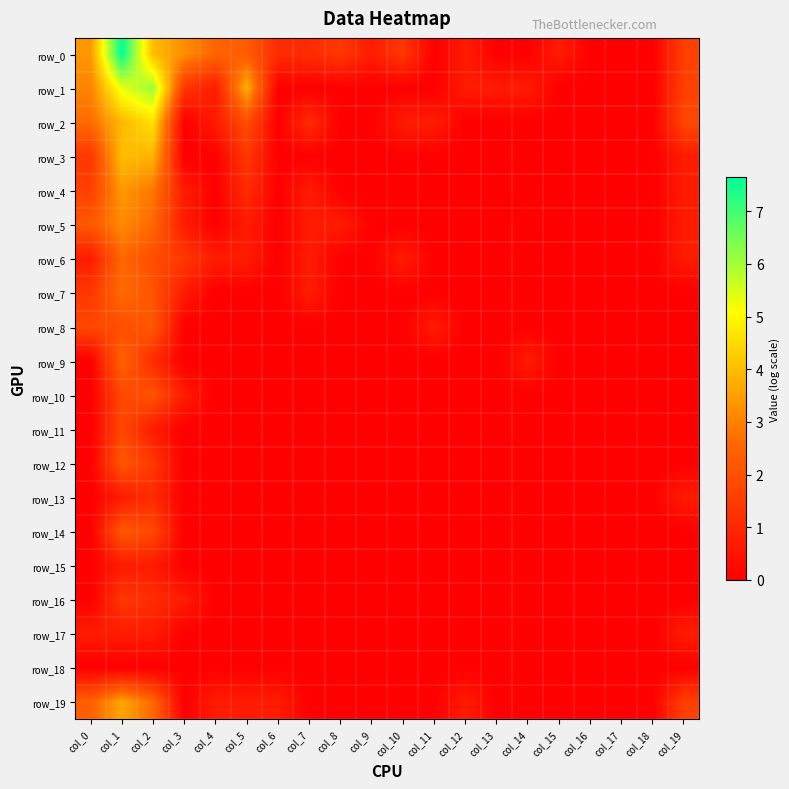

Rank the categories by row_12 value from lowest to highest.

col_0, col_3, col_4, col_5, col_6, col_7, col_8, col_9, col_10, col_11, col_12, col_13, col_14, col_15, col_16, col_17, col_18, col_19, col_2, col_1